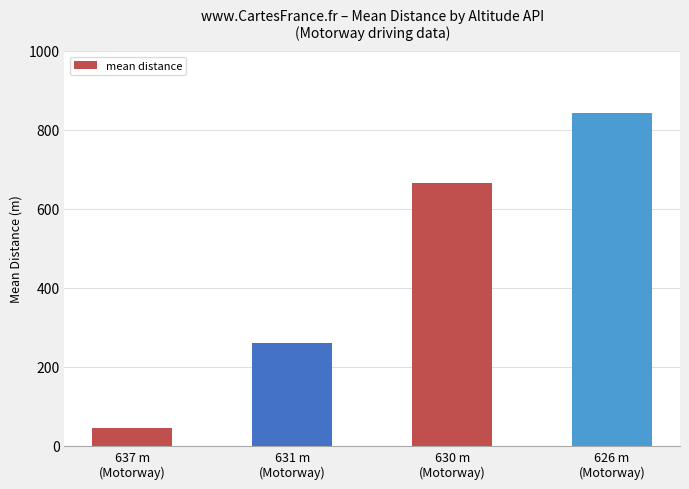

Which has a higher value, 637 m
(Motorway) or 631 m
(Motorway)?

631 m
(Motorway)